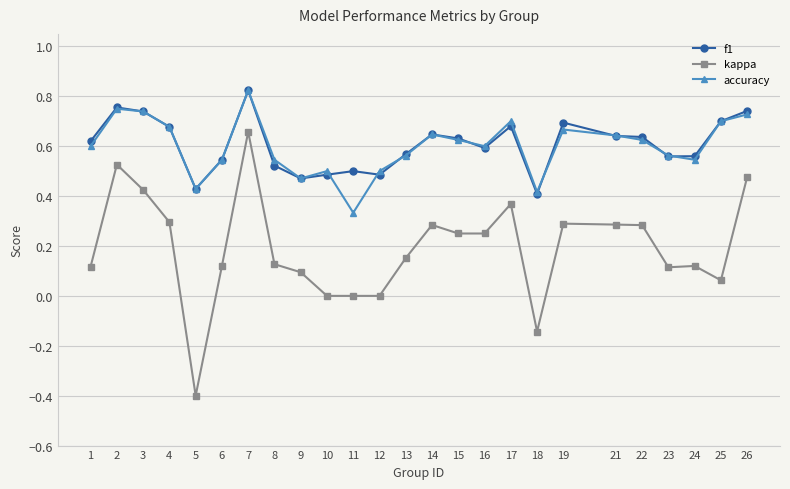

What is the total value across all series at 25?

1.5